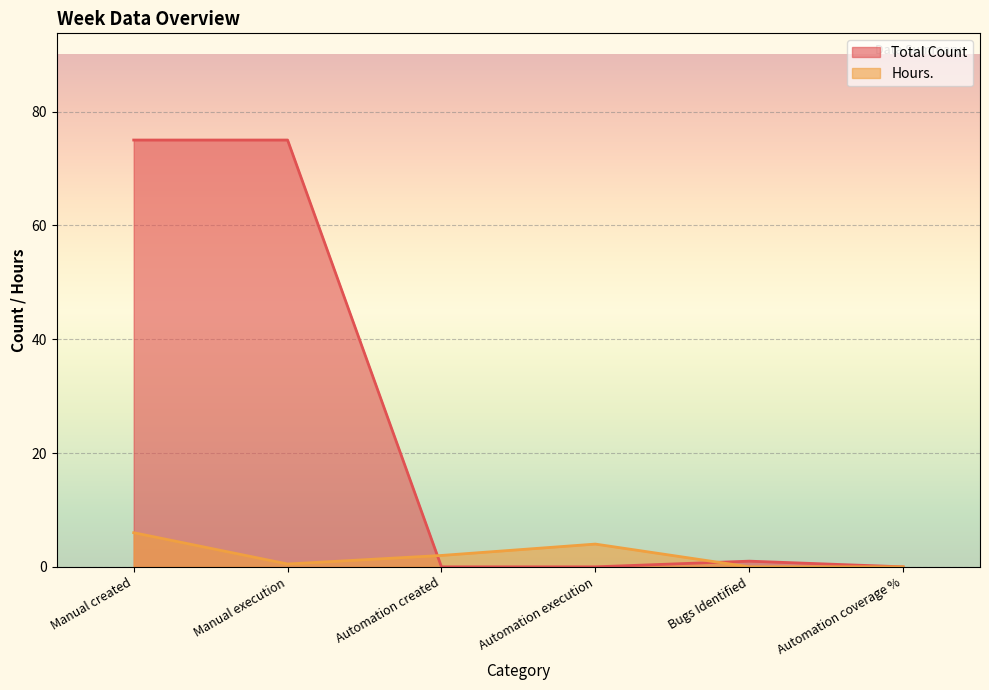

Is it true that Hours. equals -3.6 at Bugs Identified?

False